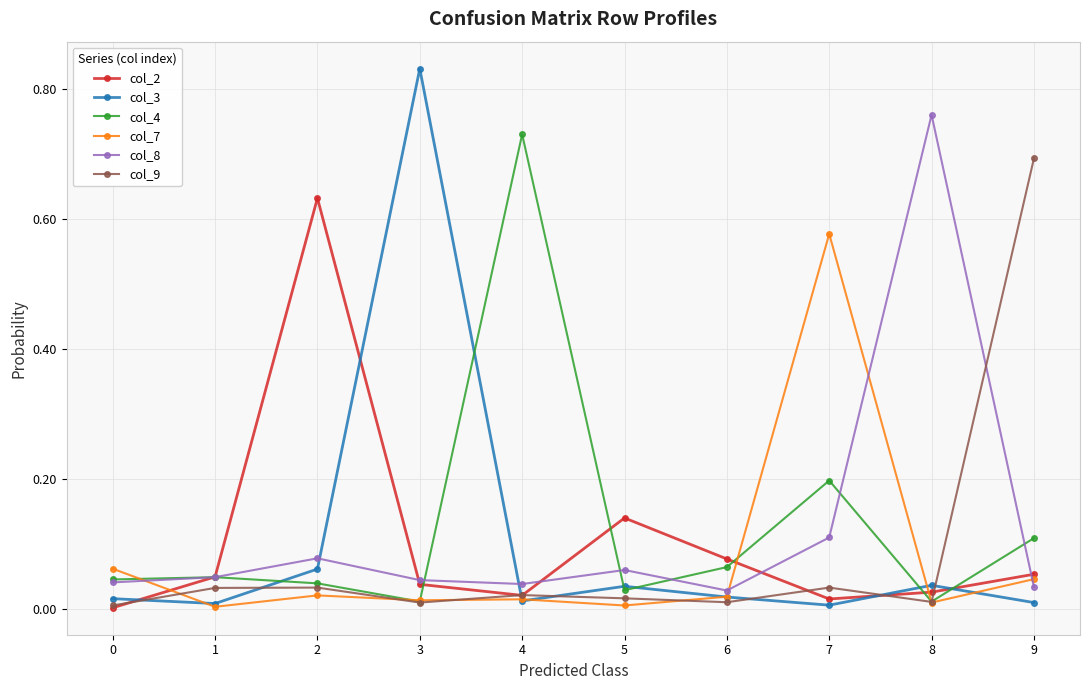

What are all the series names shown in the legend?

col_2, col_3, col_4, col_7, col_8, col_9